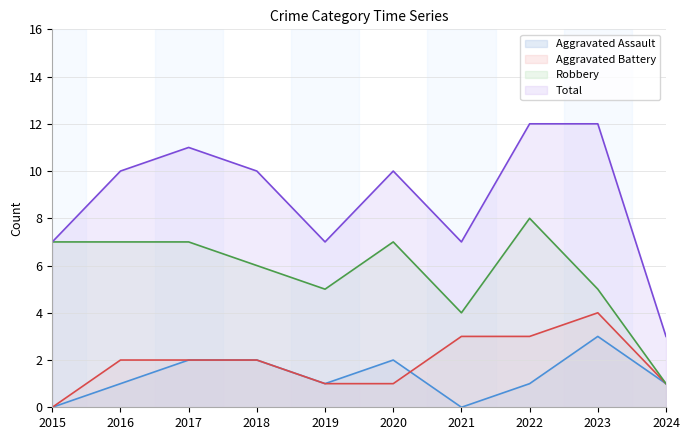

True or false: Robbery has a value of 4 at 2020.

False